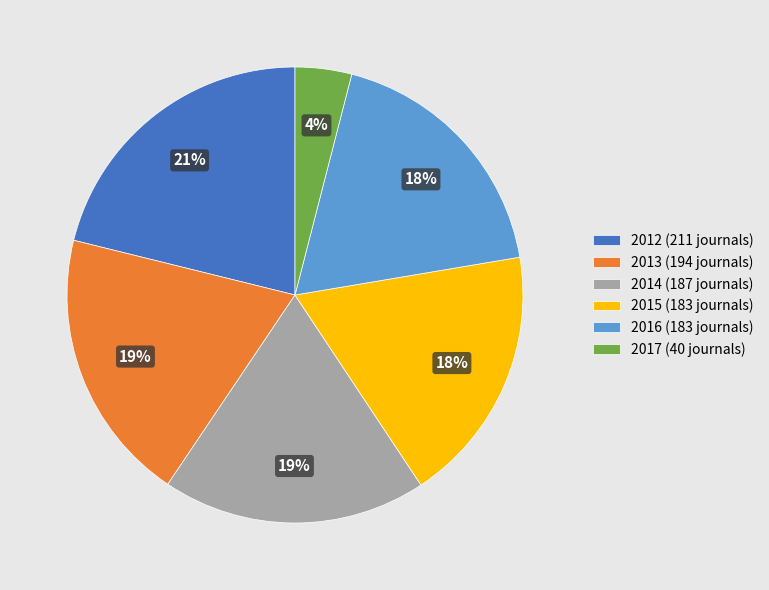

What percentage is the 2012 slice, to the nearest percent?

21%